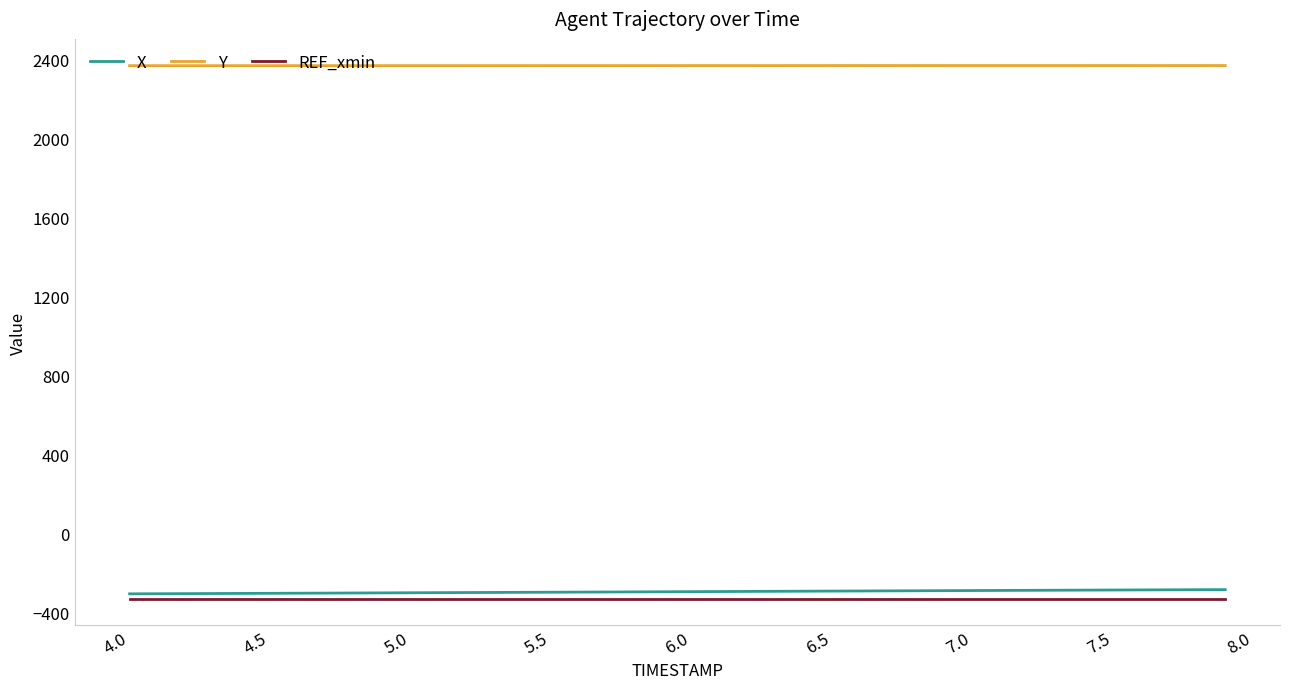

What is the maximum value shown in the chart?

2370.7